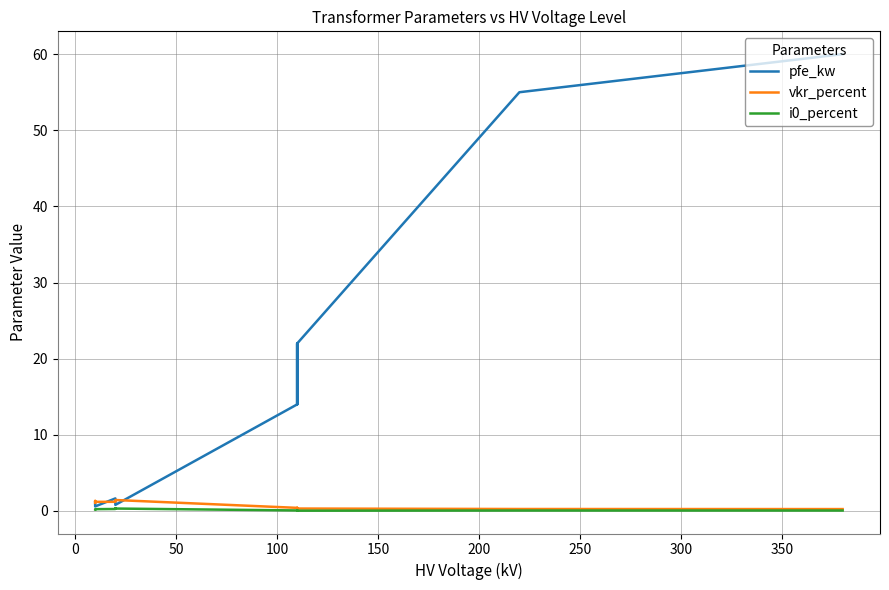

What is the difference between the maximum and minimum values in the pfe_kw series?

59.4